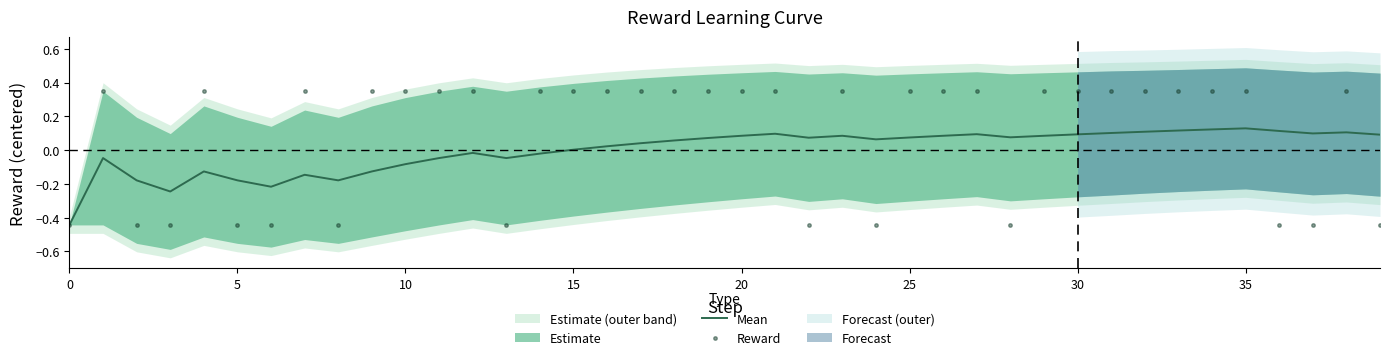

True or false: Reward has more than 2 points higher than both neighbors.

True